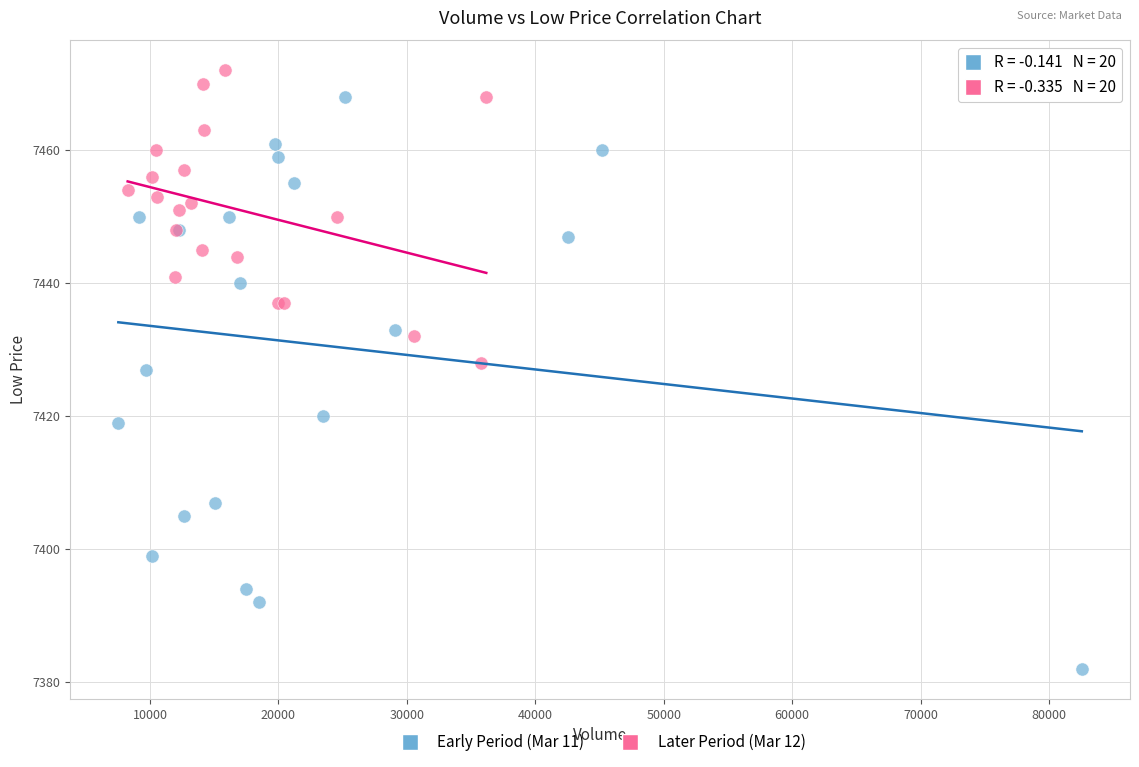

Which series contains the highest Y value?

Later Period (Mar 12)